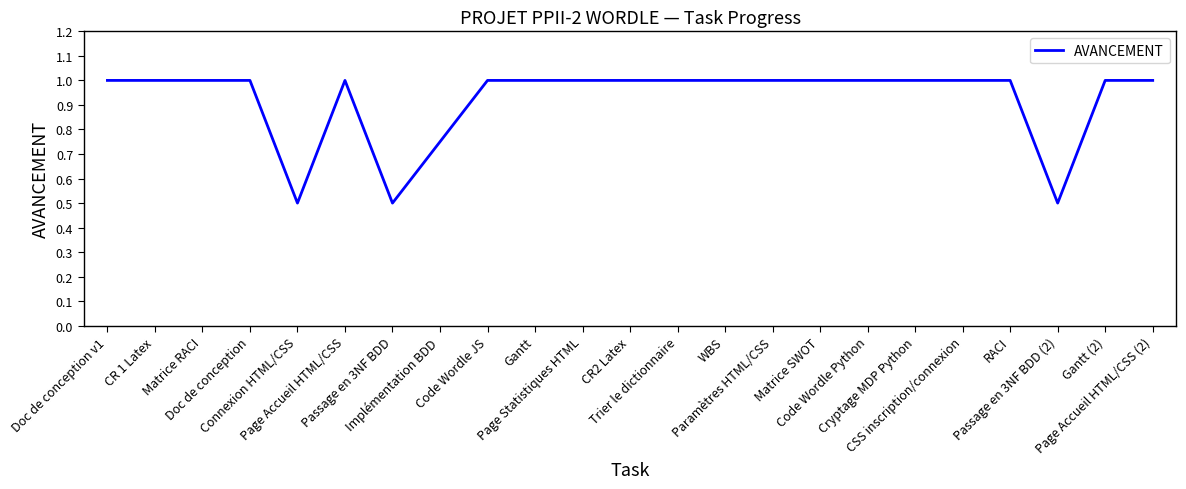

Count the number of data series in this chart.

1